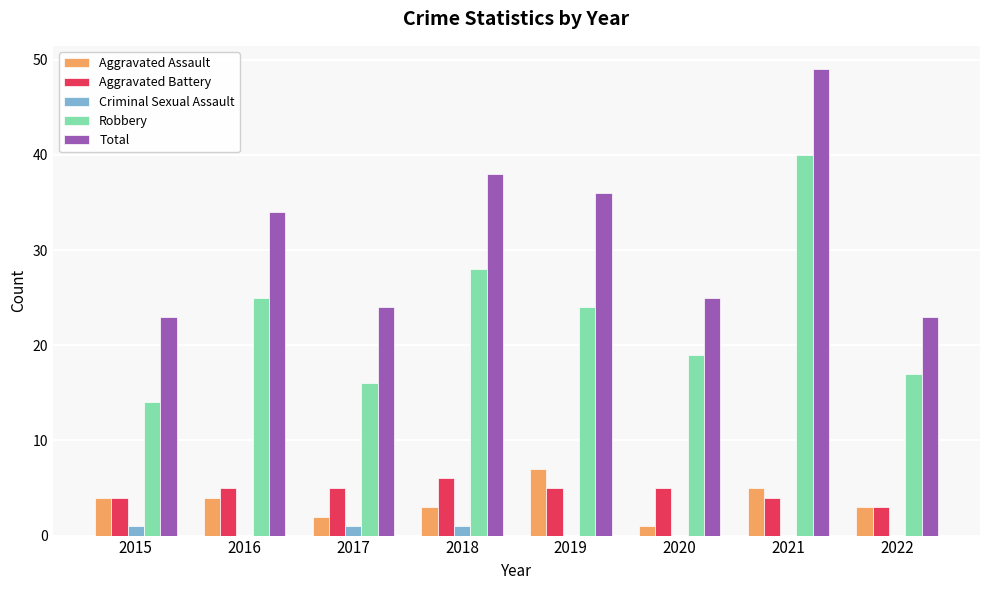

The value of Total at 2017 is 24. True or false?

True